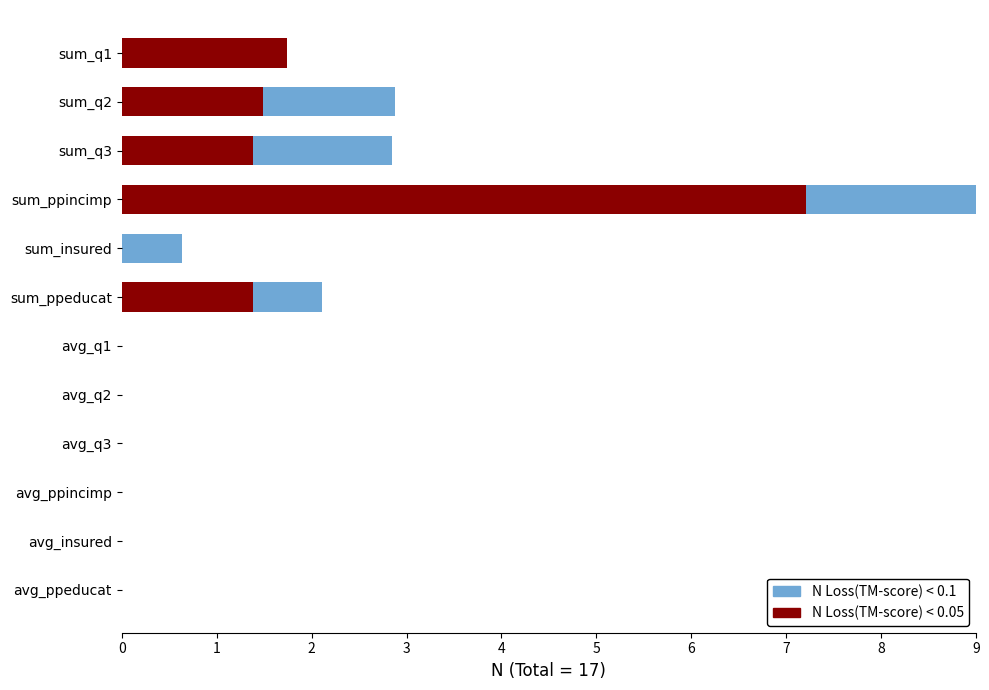

What is the sum of all N Loss(TM-score) < 0.05 values?

13.2